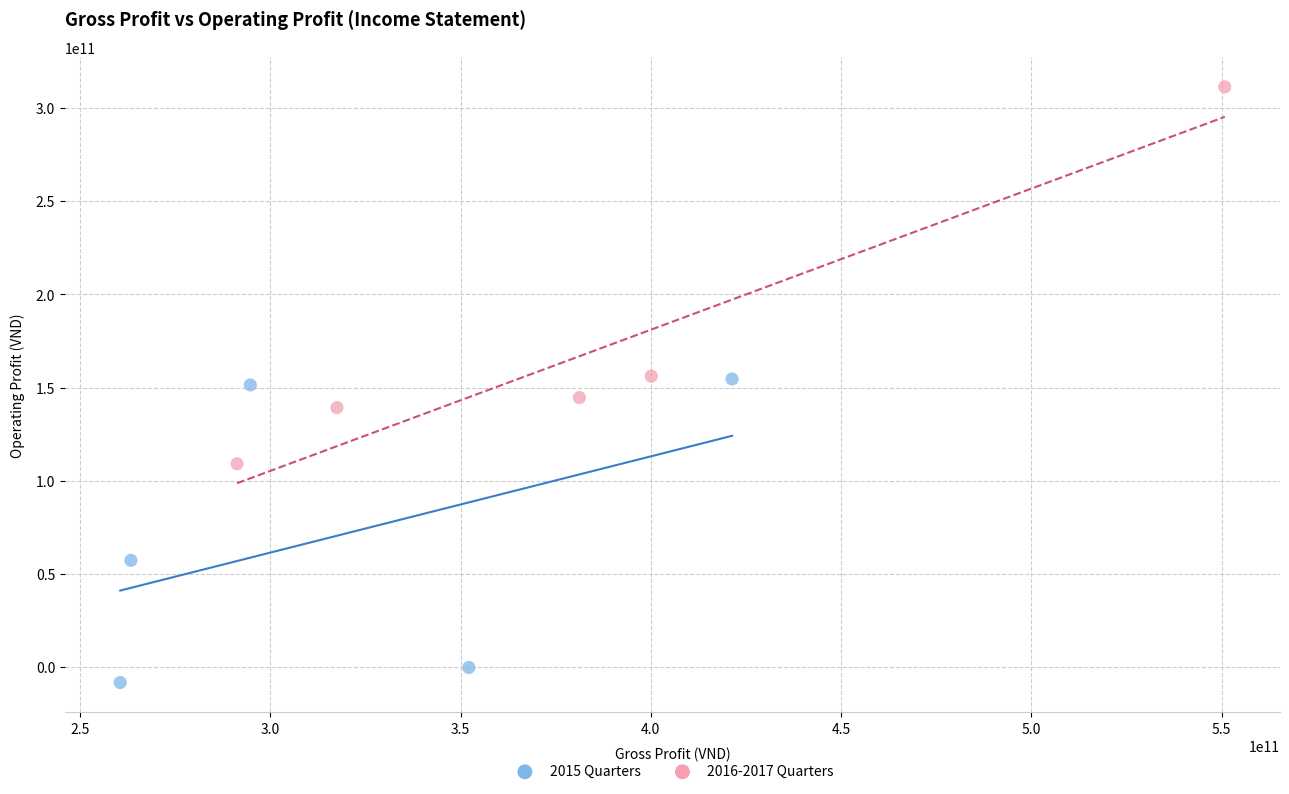

What are all the series names shown in the legend?

2015 Quarters, 2016-2017 Quarters